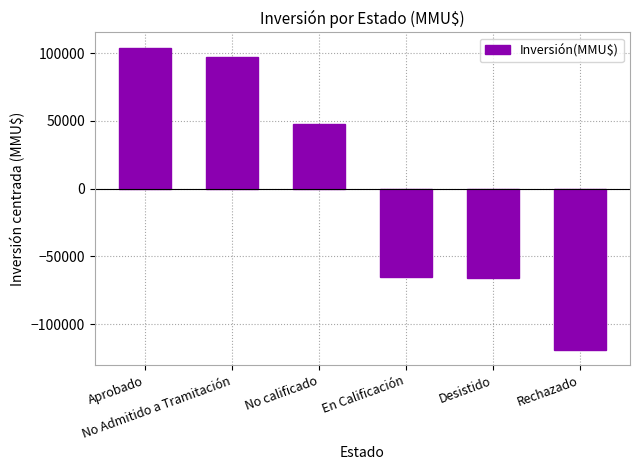

Does the chart contain any negative values?

Yes